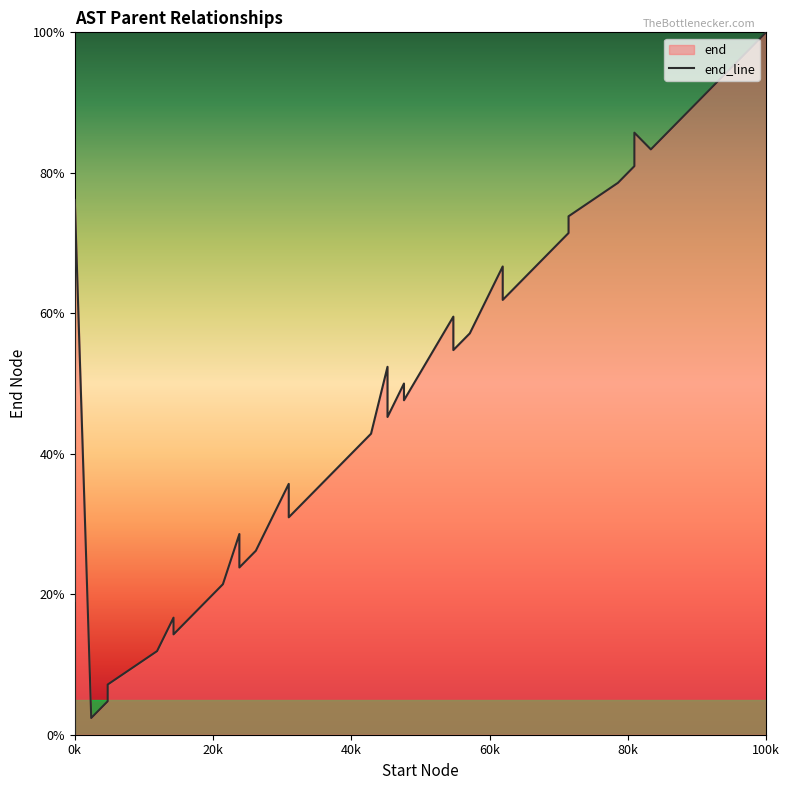

What is the label of the 40th point from the left?

100k